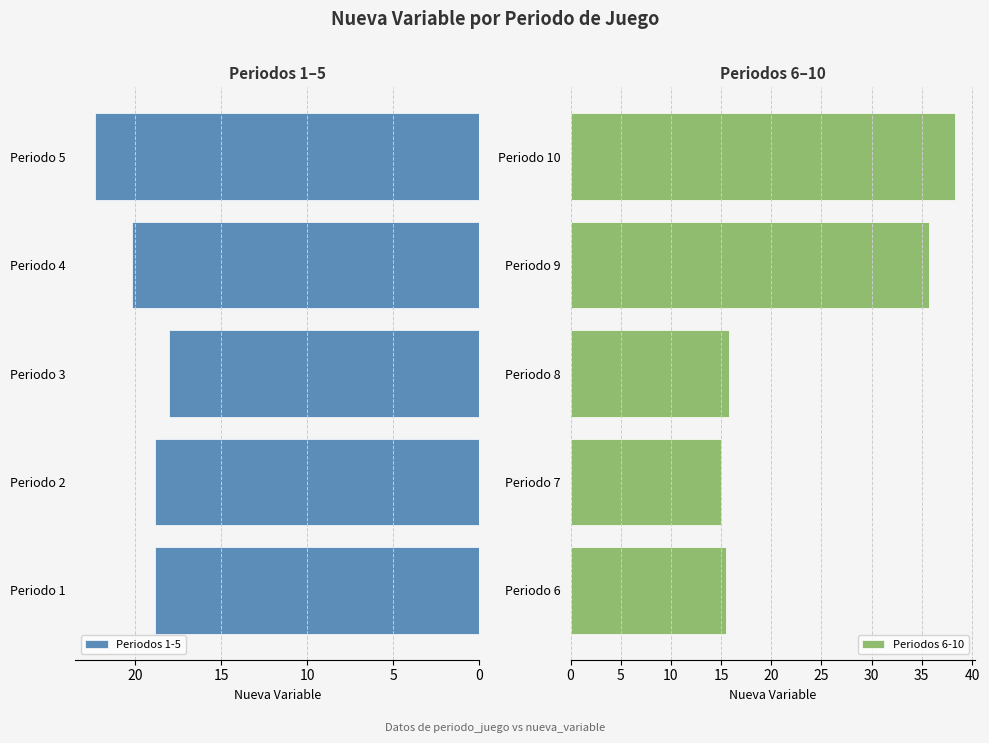

What is the sum of the Periodos 1-5 values at Periodo 3 and Periodo 1?

36.9